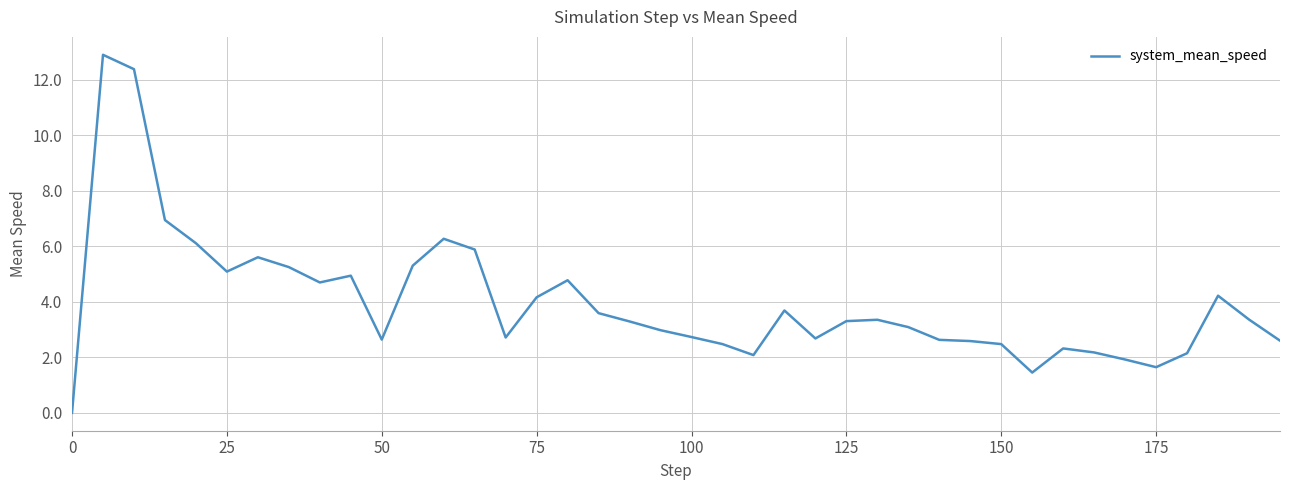

What is the maximum value shown in the chart?

12.9